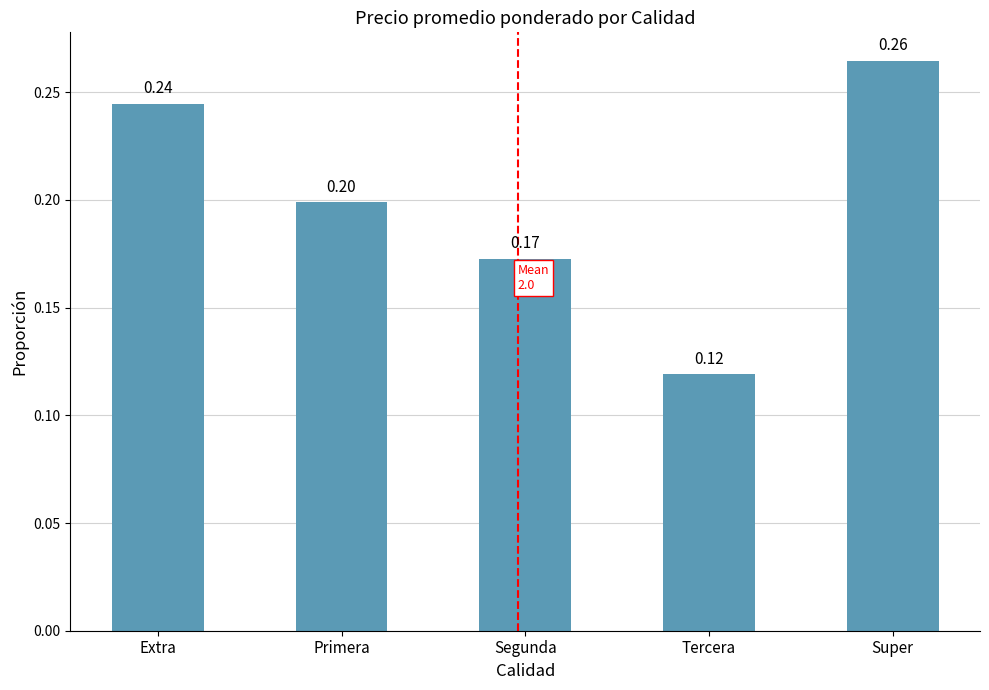

List the labels in order of value, largest first.

Super, Extra, Primera, Segunda, Tercera